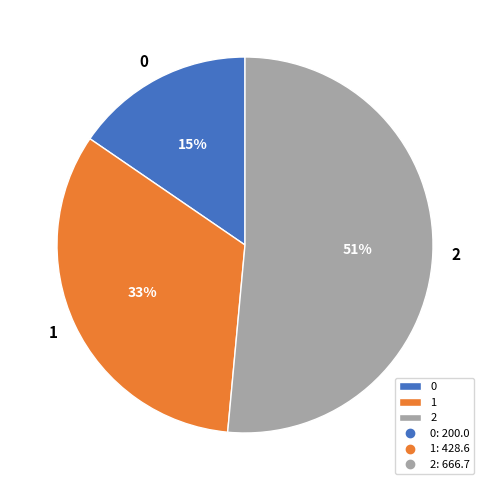

Is 1 the majority of the pie?

No